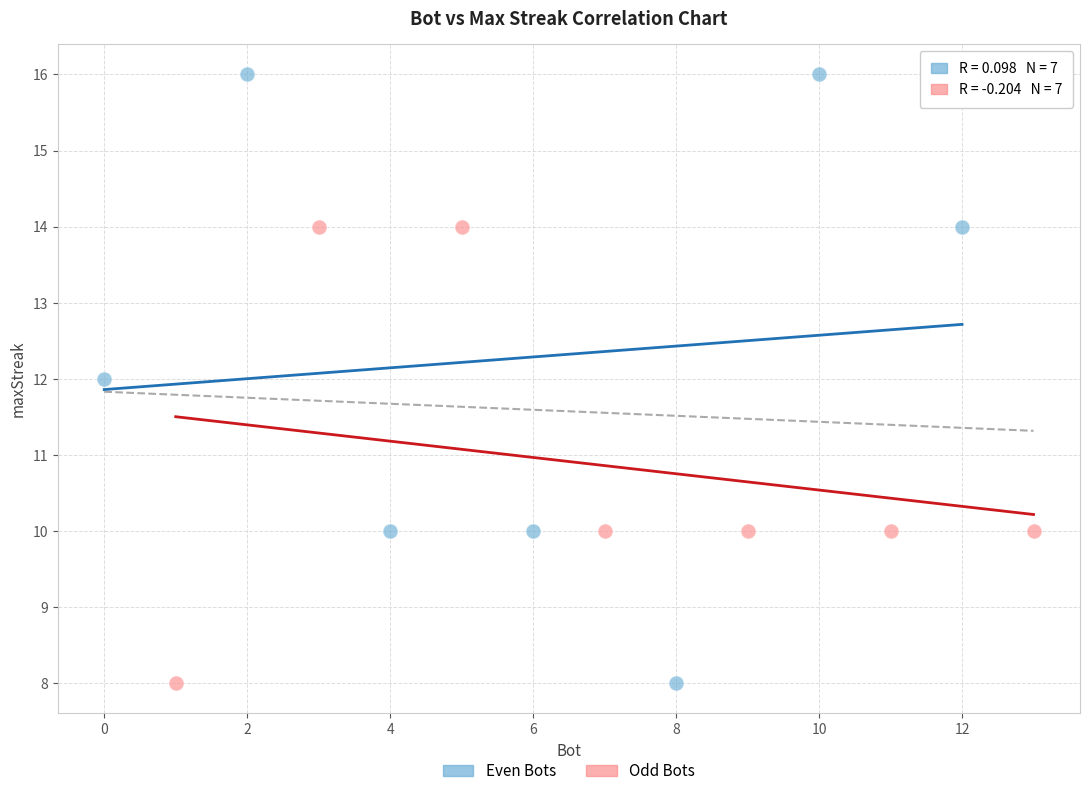

Which series contains the highest Y value?

Even Bots